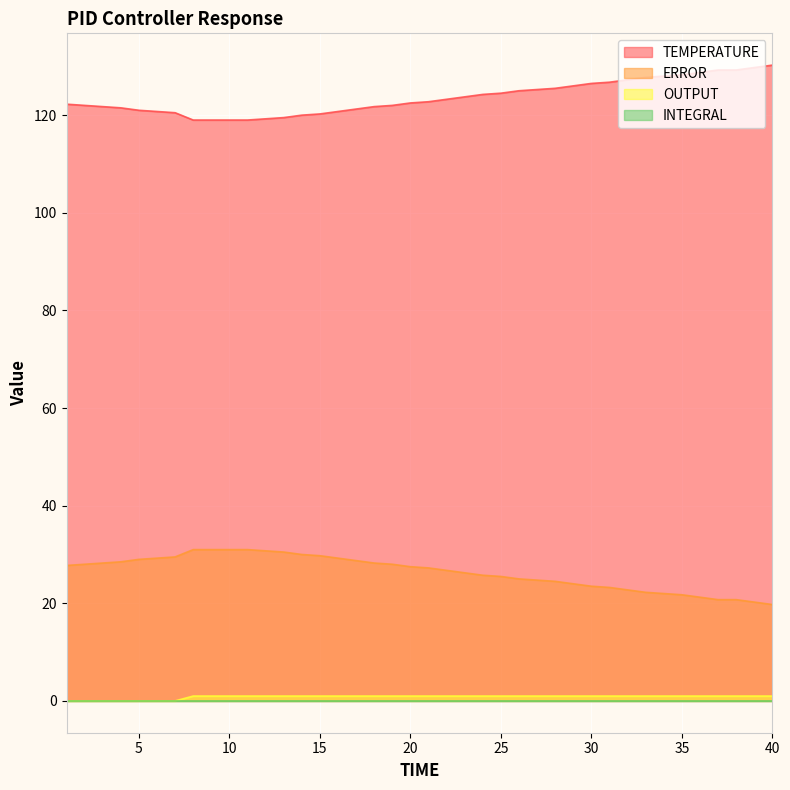

What is the sum of all TEMPERATURE values?

4945.0